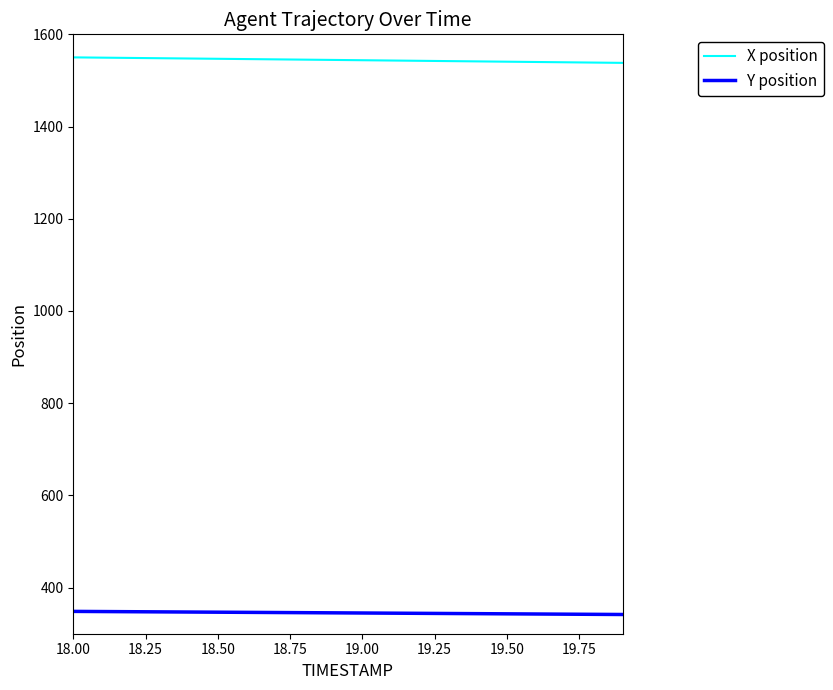

List the series in order of their overall mean, highest first.

X position, Y position